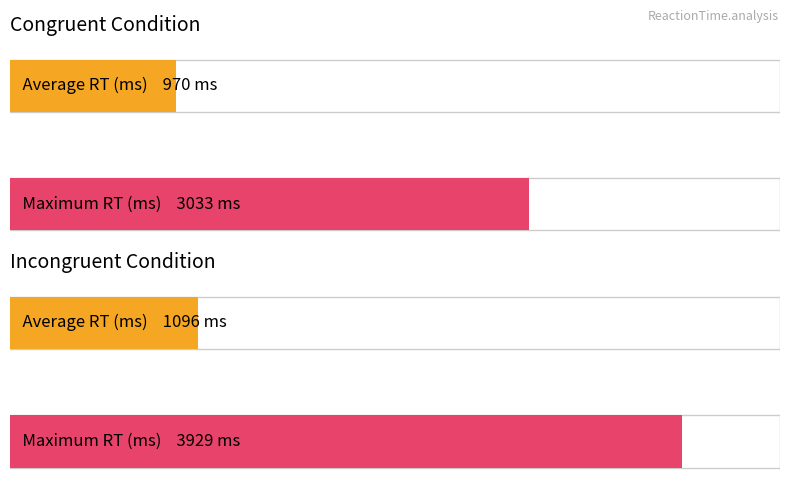

Read the congruent value at 8, to the nearest 50.

550